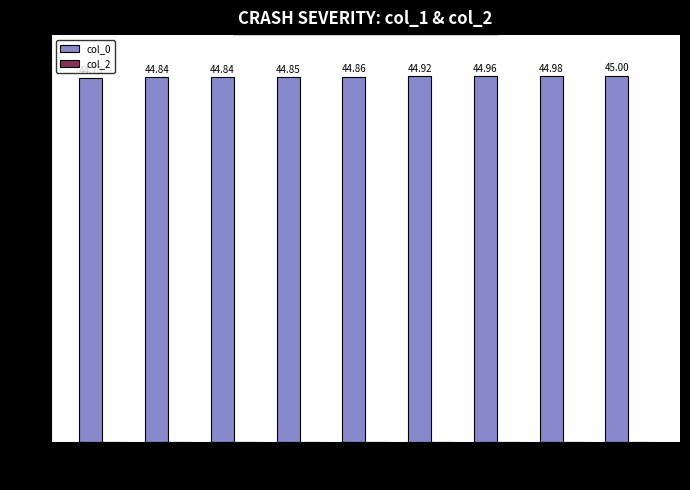

What is the label of the 6th bar from the right?

4